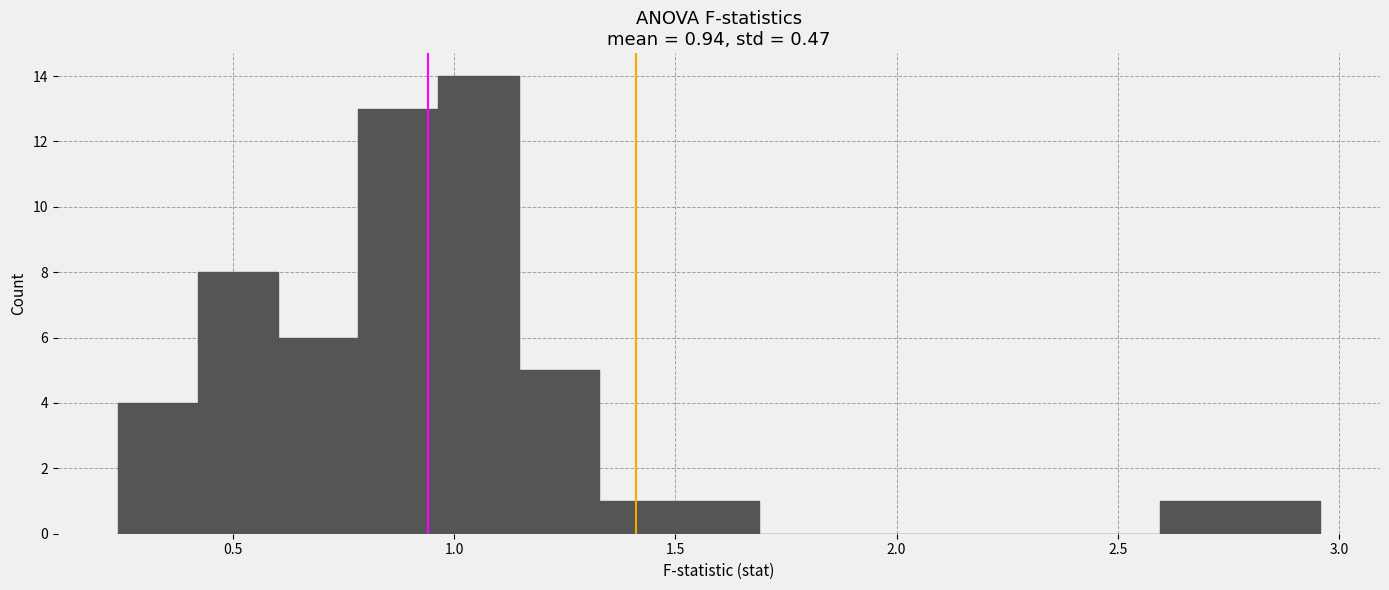

Around what value on the x-axis is the tallest bar? Give the approximate position of its centre, as read against the axis.

1.05